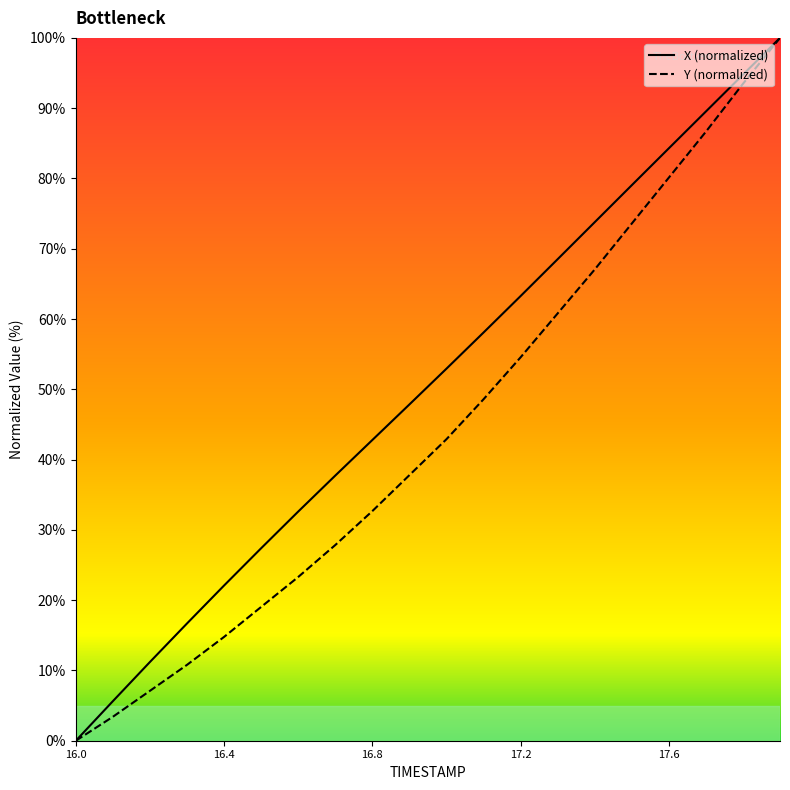

At 17.2, list the series in order from smallest to largest.

Y (normalized), X (normalized)